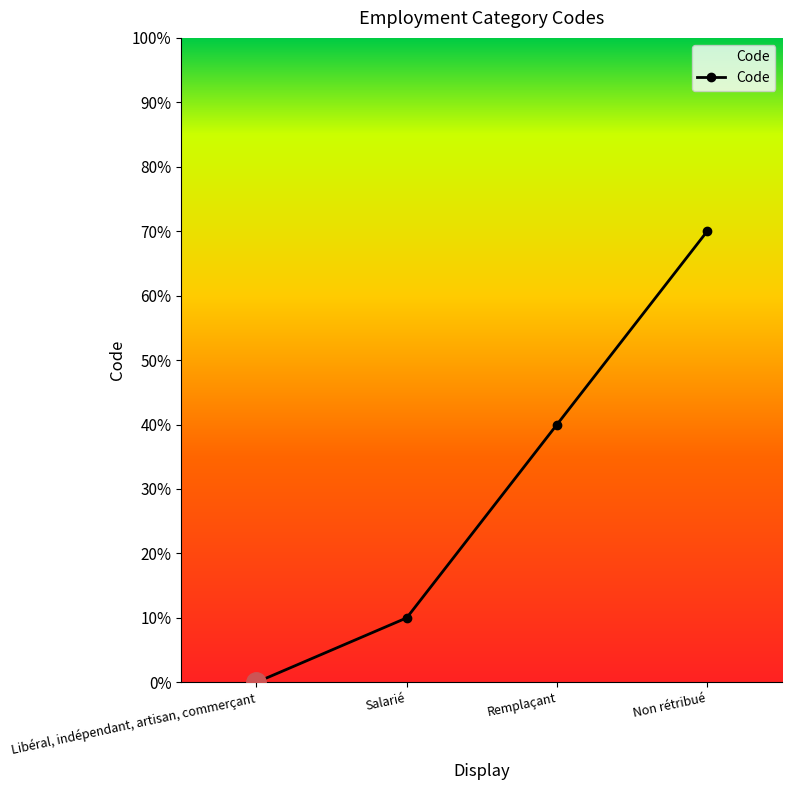

What is the sum of all values?

1.2